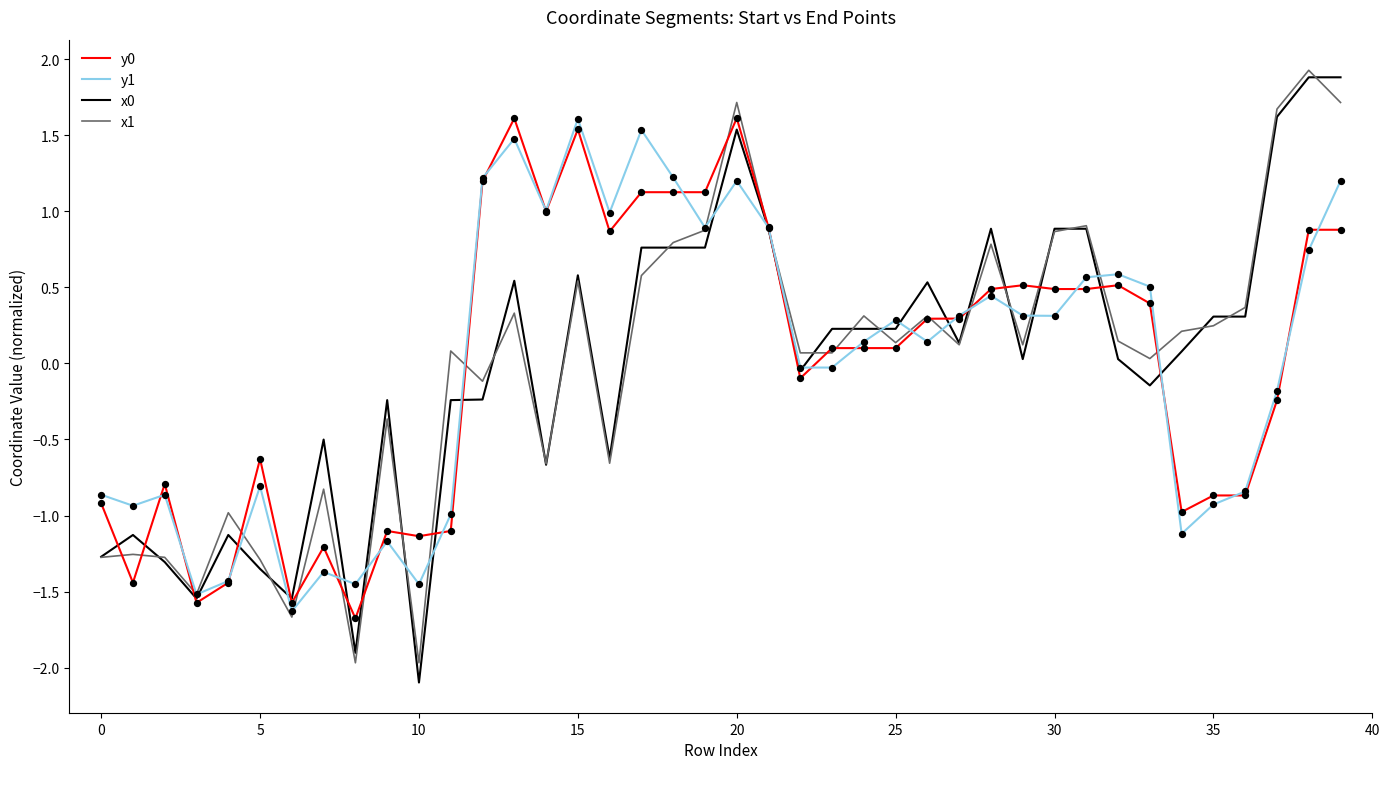

What is the highest value of the x0 series?

1.9